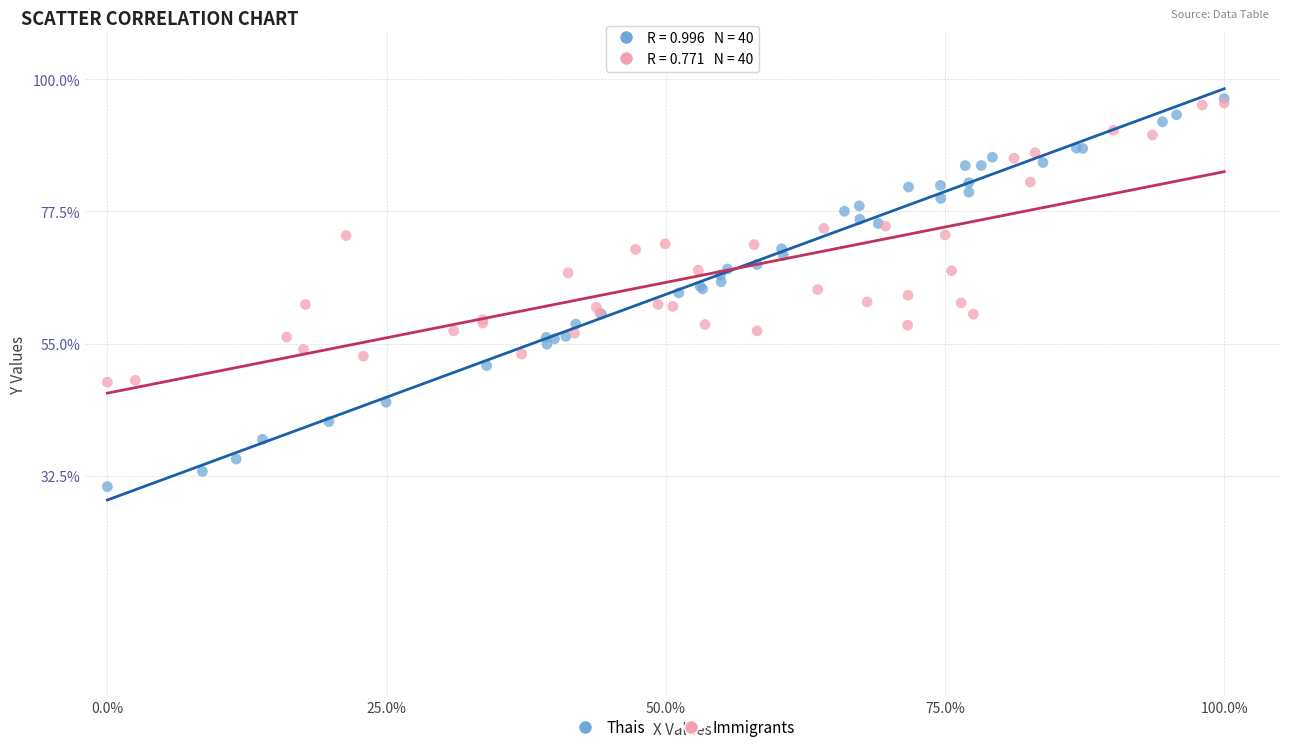

Which series contains the lowest Y value?

Thais